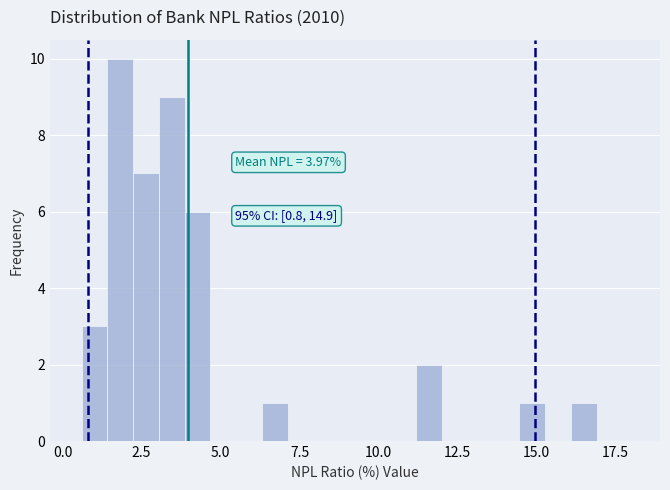

Around what value on the x-axis is the tallest bar? Give the approximate position of its centre, as read against the axis.

2.0